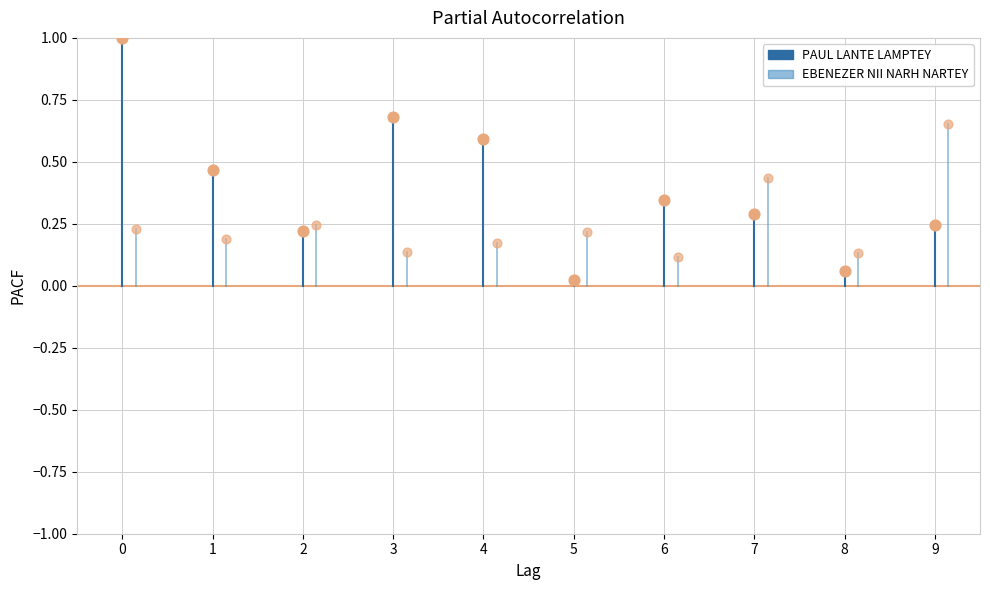

What are all the series names shown in the legend?

PAUL LANTE LAMPTEY, EBENEZER NII NARH NARTEY